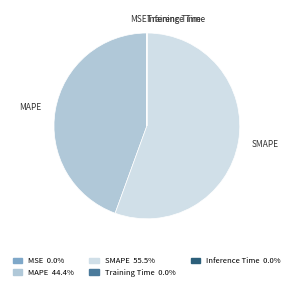

Between MAPE and SMAPE, which is larger?

SMAPE